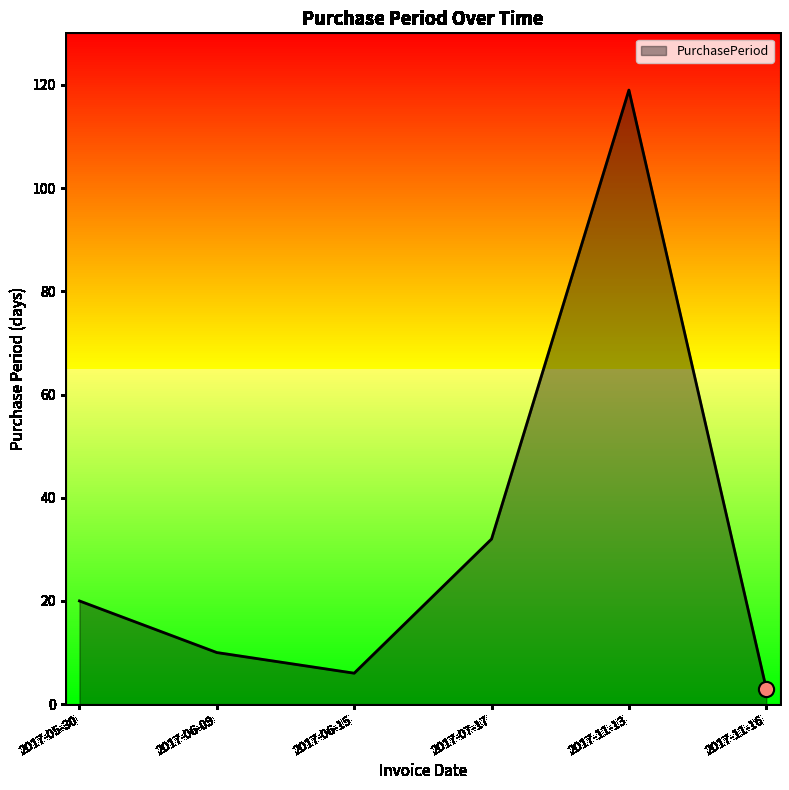

What is the change in value from 2017-05-30 to 2017-06-09?

-10